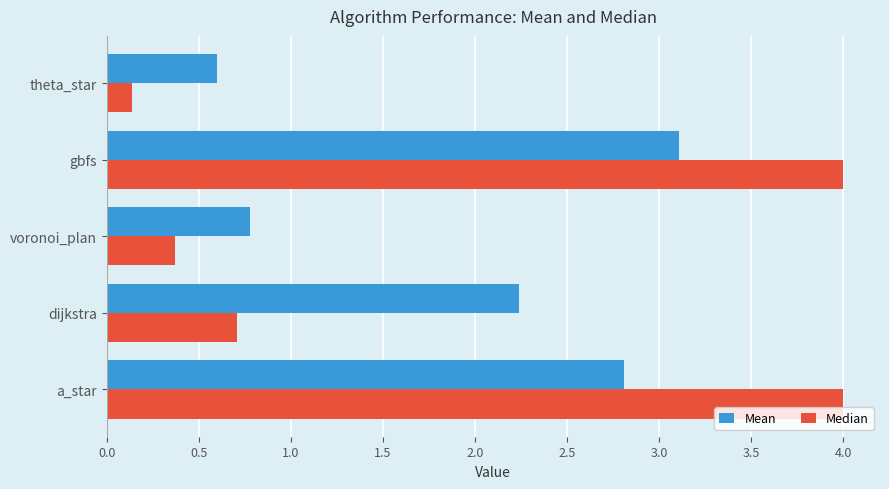

At how many categories does at least one series exceed 3?

2